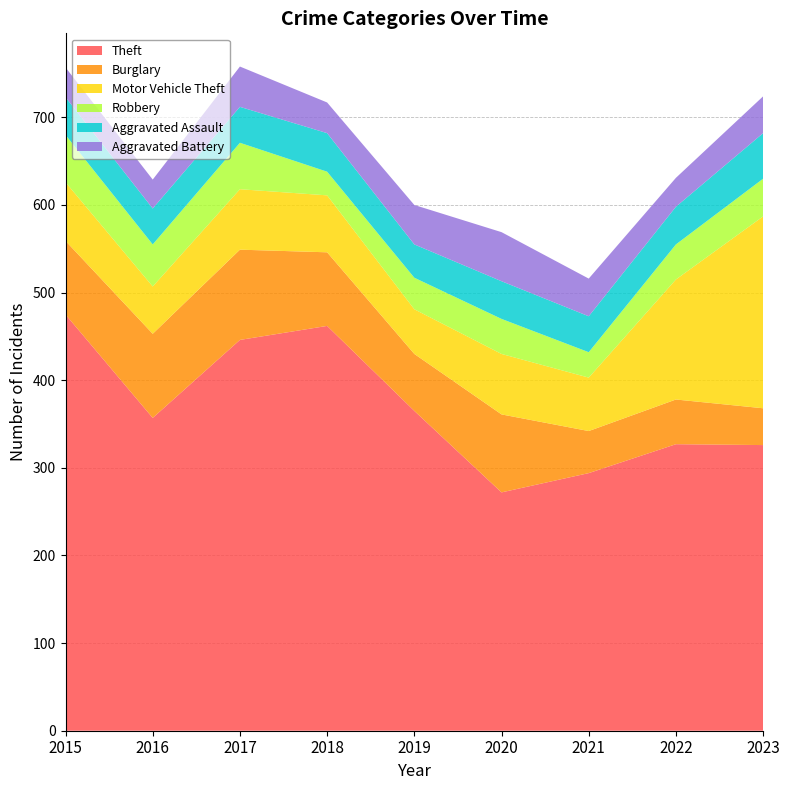

Reading left to right, extract all data points from this chart.

Theft: 2015=475	2016=357	2017=446	2018=462	2019=365	2020=272	2021=294	2022=327	2023=326
Burglary: 2015=84	2016=96	2017=103	2018=84	2019=65	2020=89	2021=48	2022=51	2023=42
Motor Vehicle Theft: 2015=67	2016=54	2017=69	2018=65	2019=51	2020=69	2021=61	2022=137	2023=219
Robbery: 2015=54	2016=48	2017=53	2018=27	2019=36	2020=40	2021=29	2022=40	2023=43
Aggravated Assault: 2015=43	2016=41	2017=41	2018=44	2019=38	2020=43	2021=41	2022=43	2023=52
Aggravated Battery: 2015=34	2016=33	2017=46	2018=35	2019=45	2020=56	2021=43	2022=33	2023=42